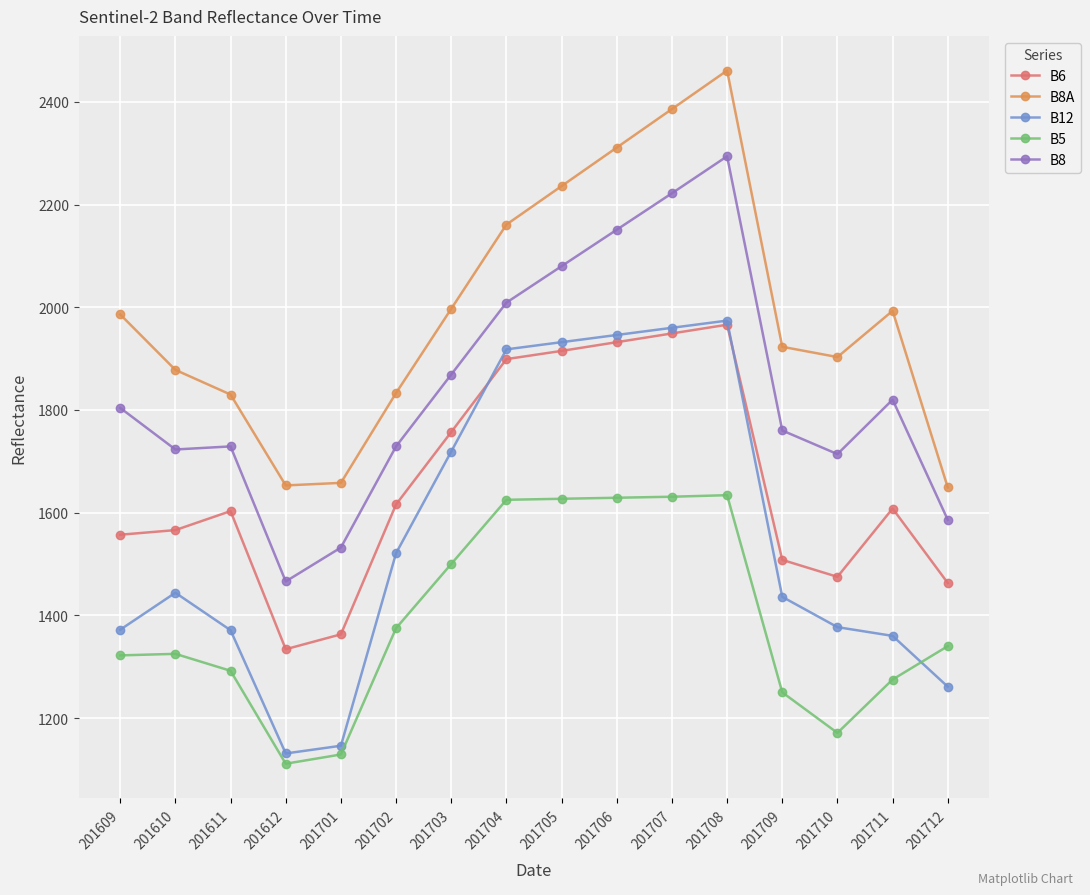

What is the value of the B8A point at the 15th from the left?

1993